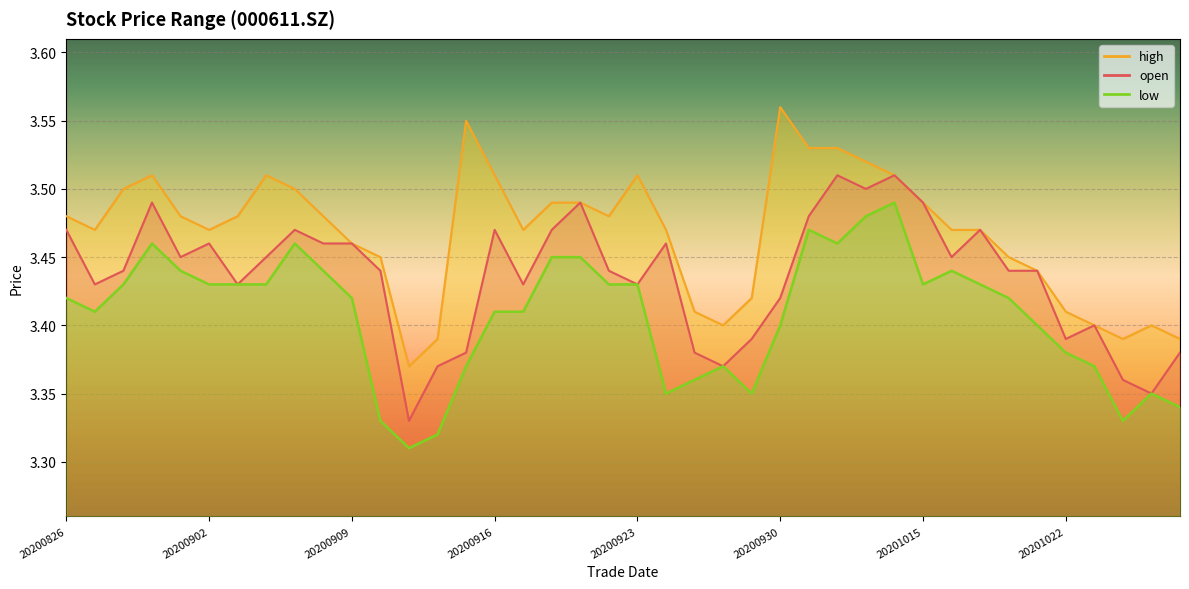

Which category has the lowest value across all series?

20200911